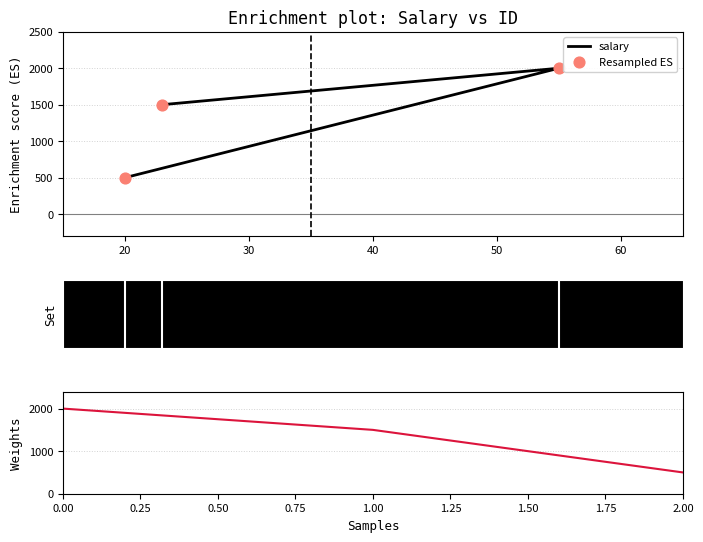

What are all the series names shown in the legend?

salary, Resampled ES